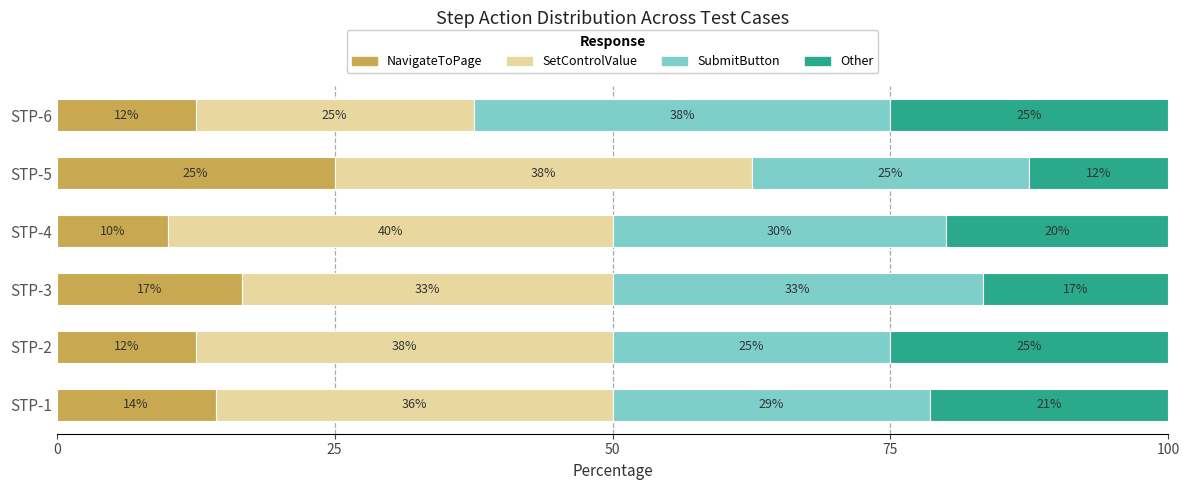

What are all the series names shown in the legend?

NavigateToPage, SetControlValue, SubmitButton, Other